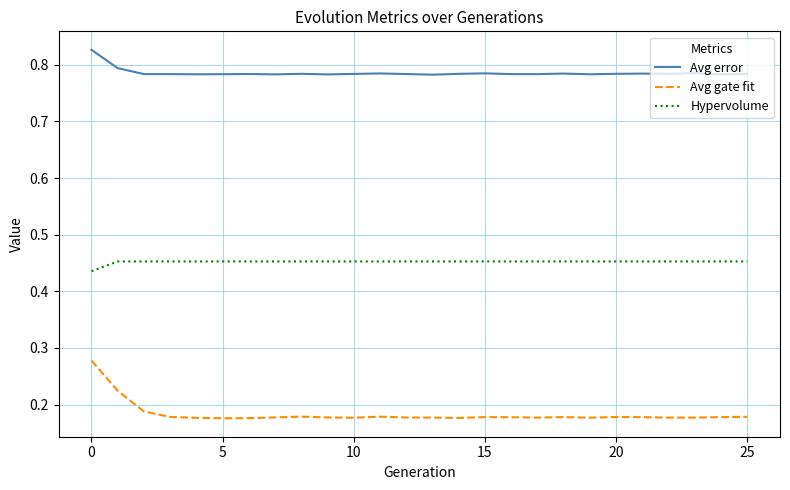

What is the sum of all Avg error values?

20.4